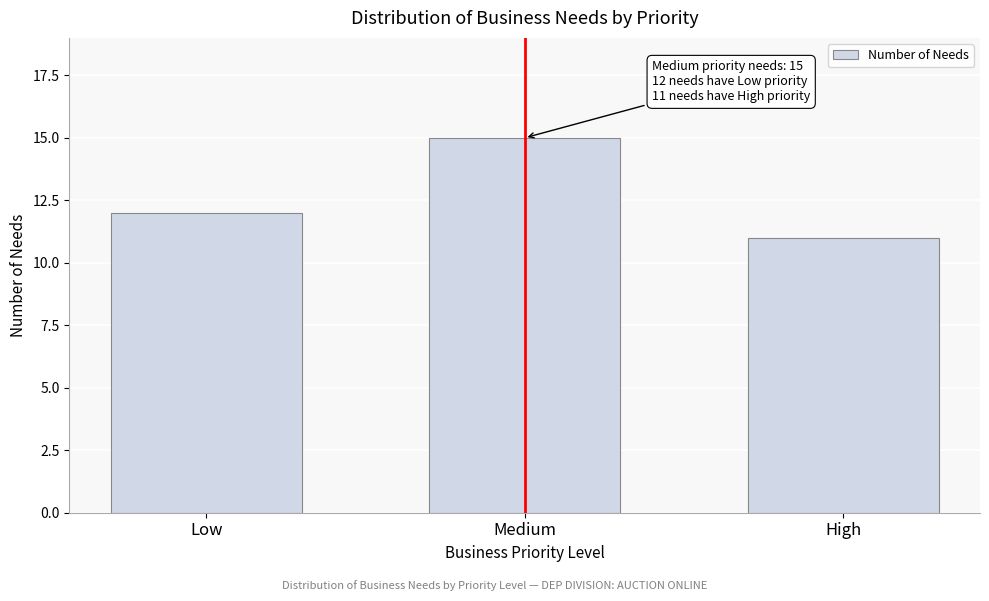

Reading left to right, list all the values displayed in this chart.

Low=12	Medium=15	High=11